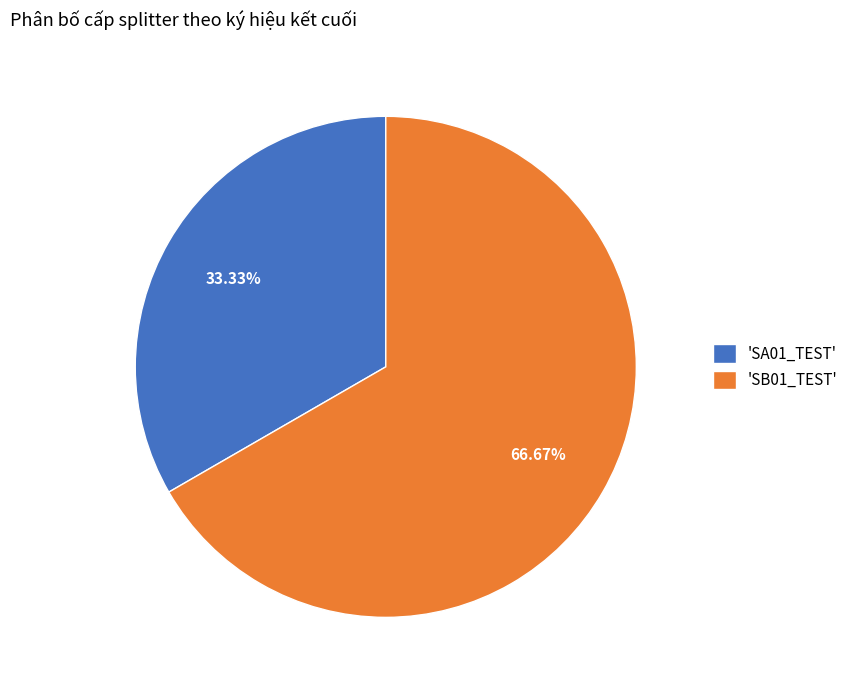

Which slice is the smallest?

'SA01_TEST'